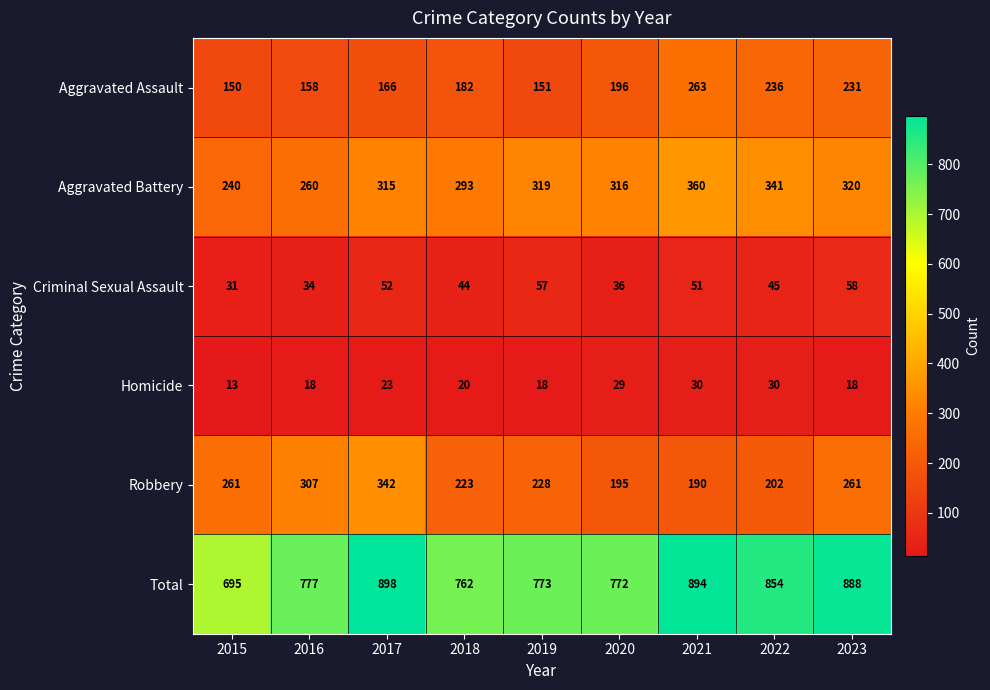

What is the sum of all Robbery values?

2209